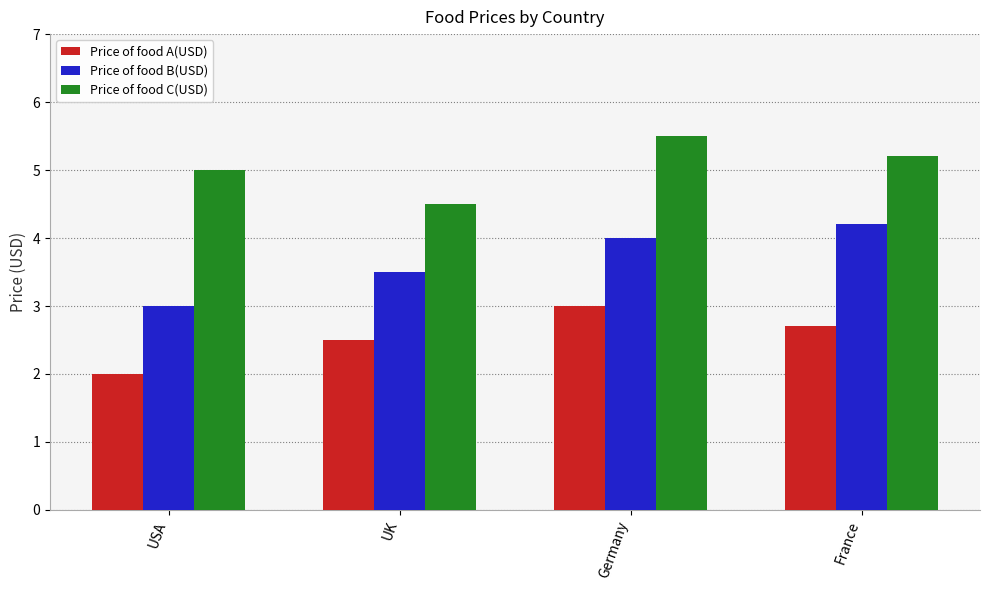

List the series in order of their overall mean, lowest first.

Price of food A(USD), Price of food B(USD), Price of food C(USD)